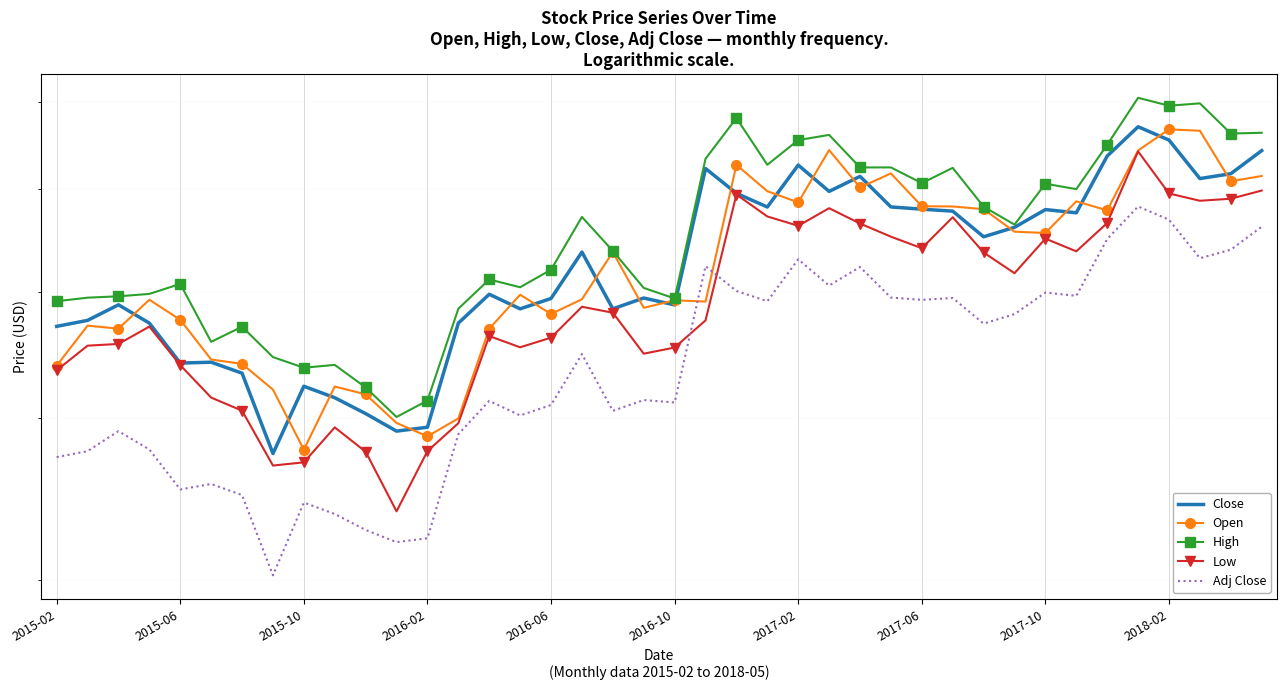

How many times do Open and Close cross each other?

20